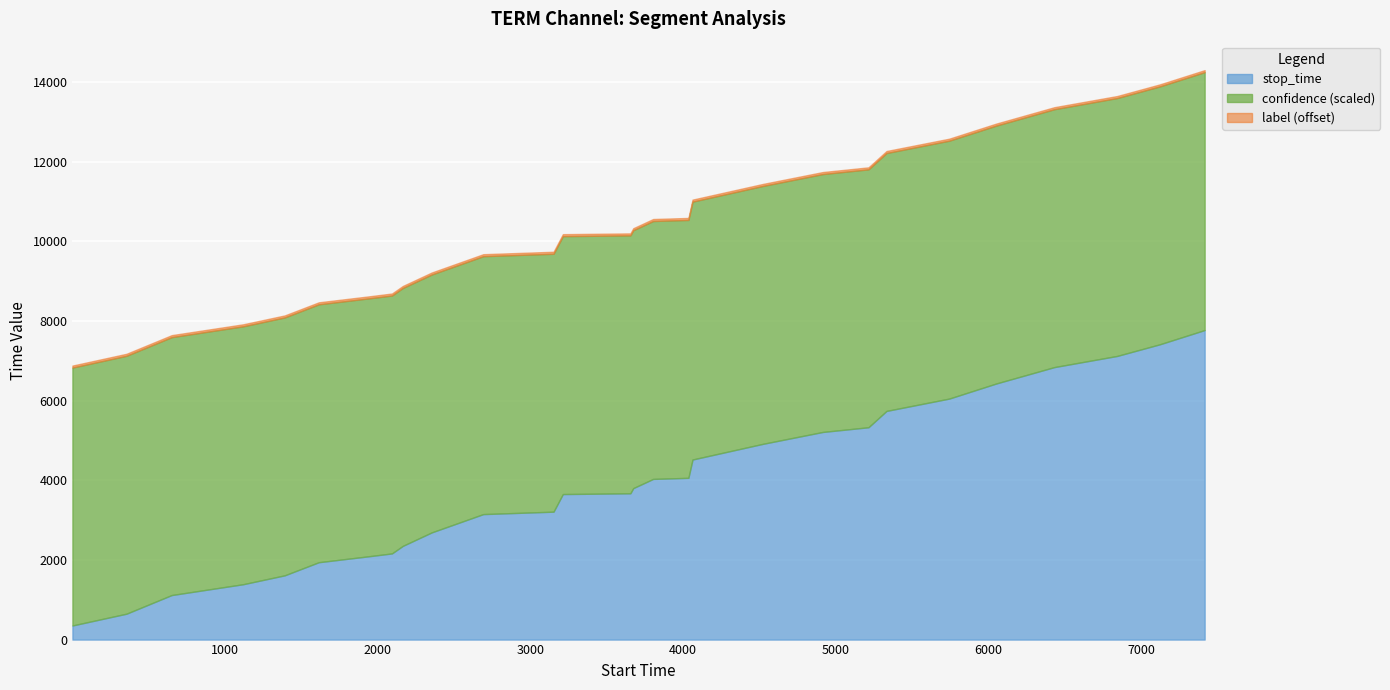

What is the maximum value for stop_time?

7770.0